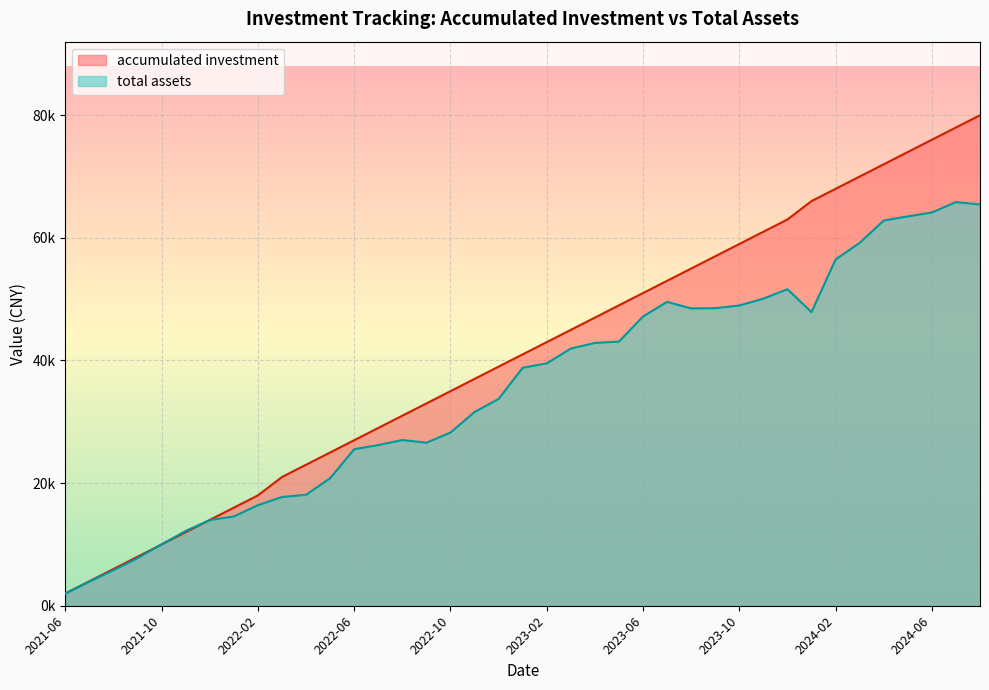

At which label does total assets first exceed 38810?

2023-01